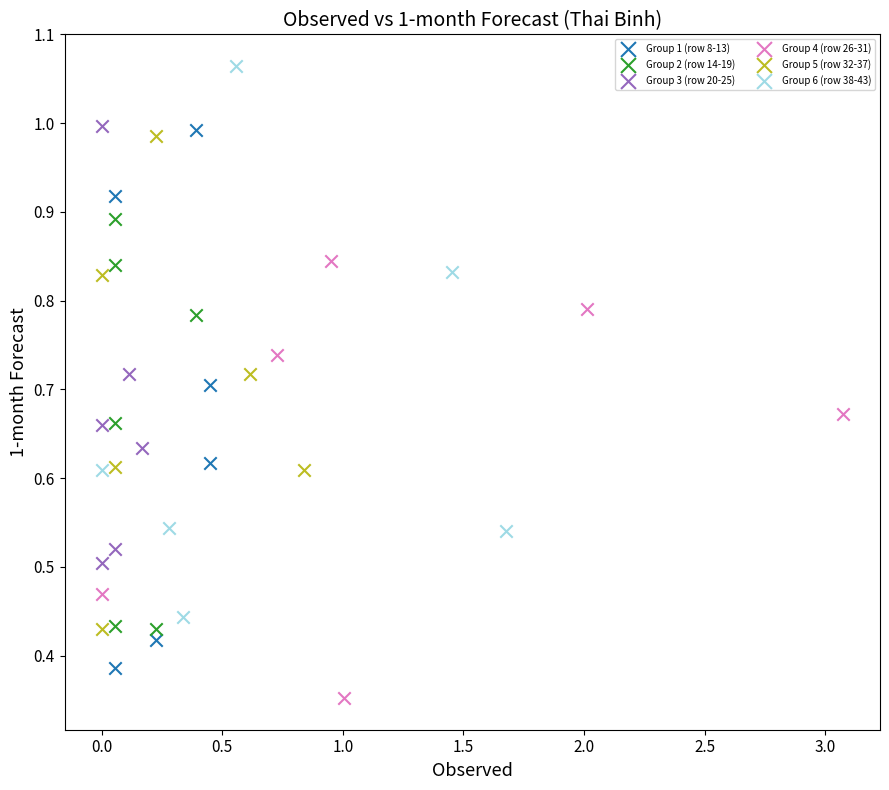

Which series contains the lowest Y value?

Group 4 (row 26-31)